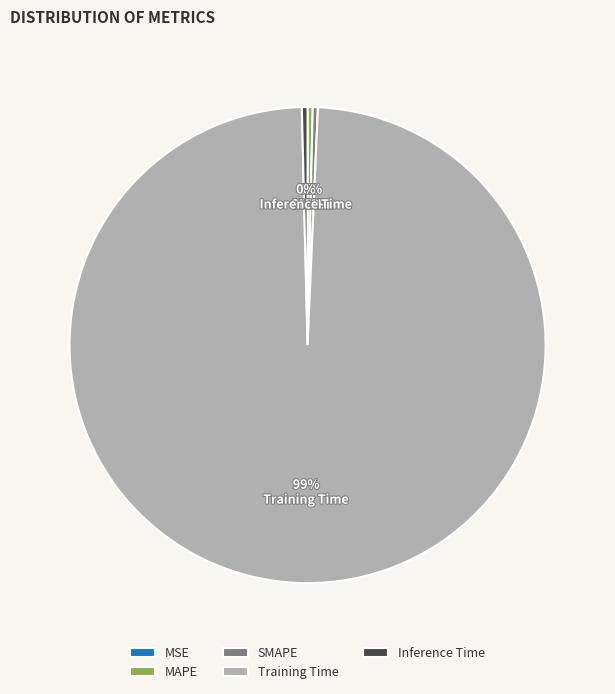

Which slice is the largest?

Training Time